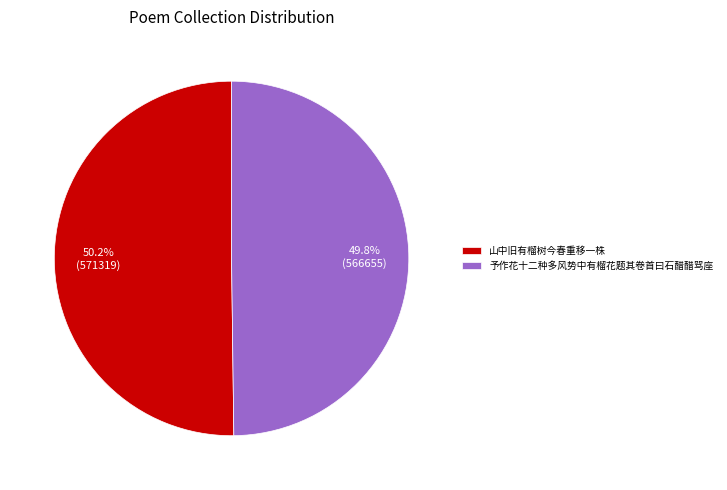

Approximately how many times larger is the value at 予作花十二种多风势中有榴花题其卷首曰石醋醋骂座 compared to 山中旧有榴树今春重移一株?

1.0